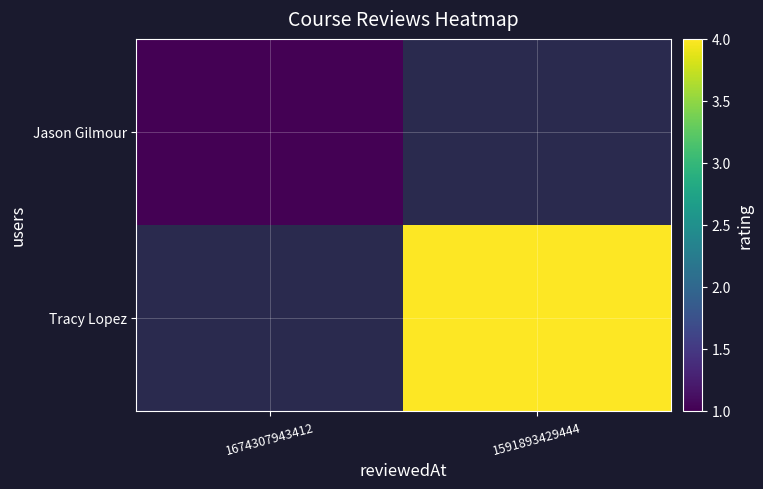

Between 1674307943412 and 1591893429444, which is larger?

1591893429444